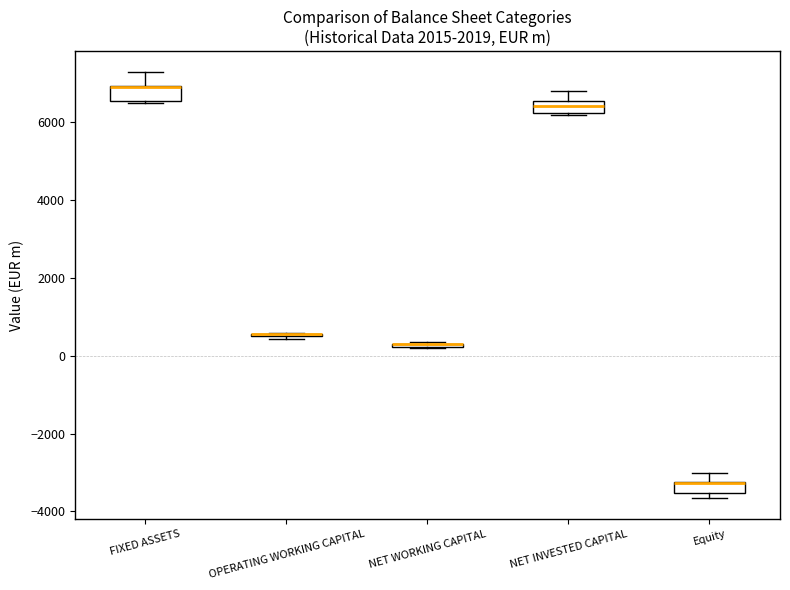

Where is the lower edge of the box for NET WORKING CAPITAL on the y-axis? The values are not printed on the chart, so give them approximately, as read against the axis.

200